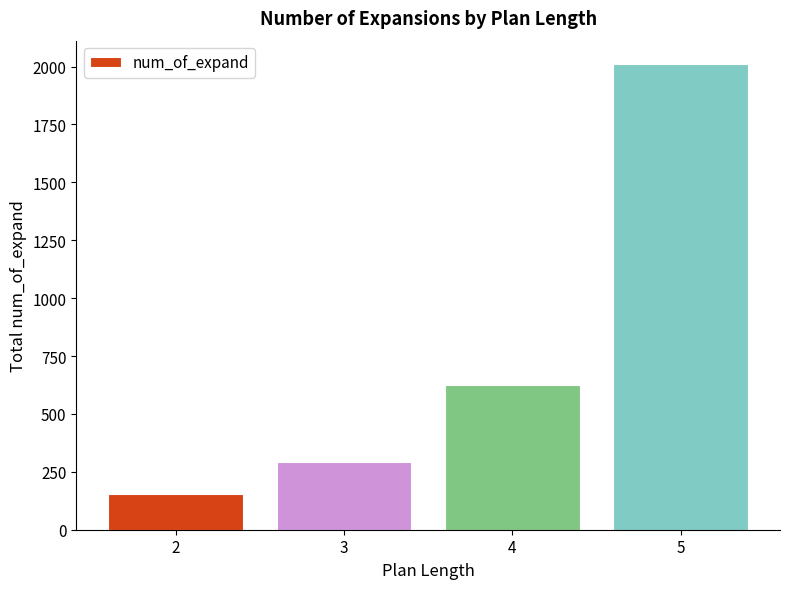

Reading left to right, transcribe all the data shown in this chart.

2=155	3=293	4=627	5=2011